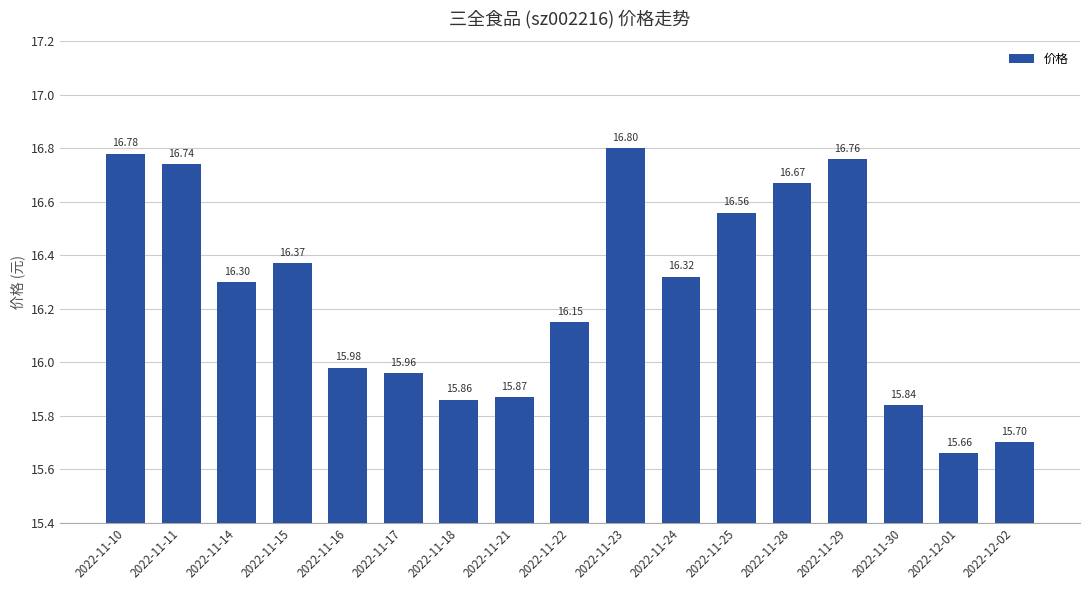

What is the change in value from 2022-11-10 to 2022-11-24?

-0.5